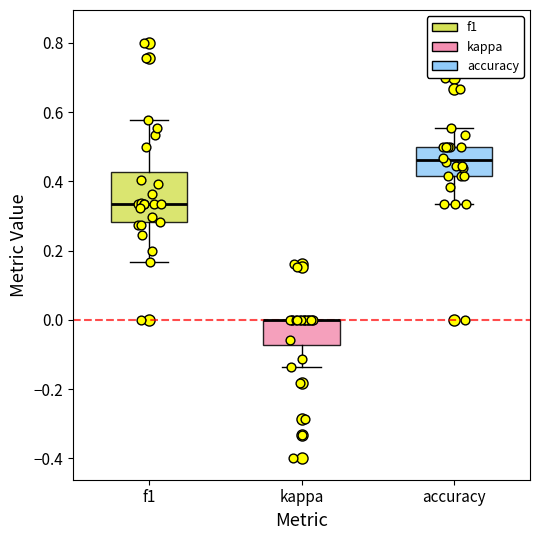

Reading left to right, read every box against the y-axis: the position of its median line, the range the box covers, and the ends of its whiskers. The values are not printed on the chart, so give them approximately, as read against the axis.

f1: median 0.34, box 0.28 to 0.42, whiskers 0.16 to 0.58
kappa: median 0.00 (drawn on the box's upper edge), box -0.08 to 0.00, whiskers -0.14 to 0.00
accuracy: median 0.46, box 0.42 to 0.50, whiskers 0.34 to 0.56